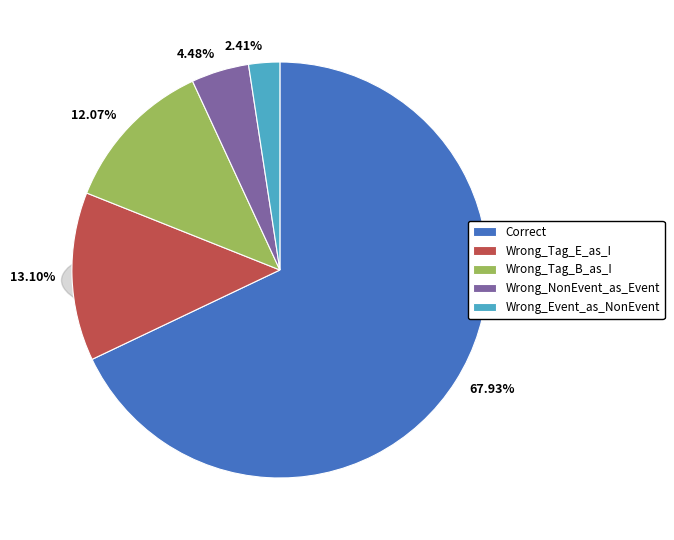

Count the number of slices in the pie.

5